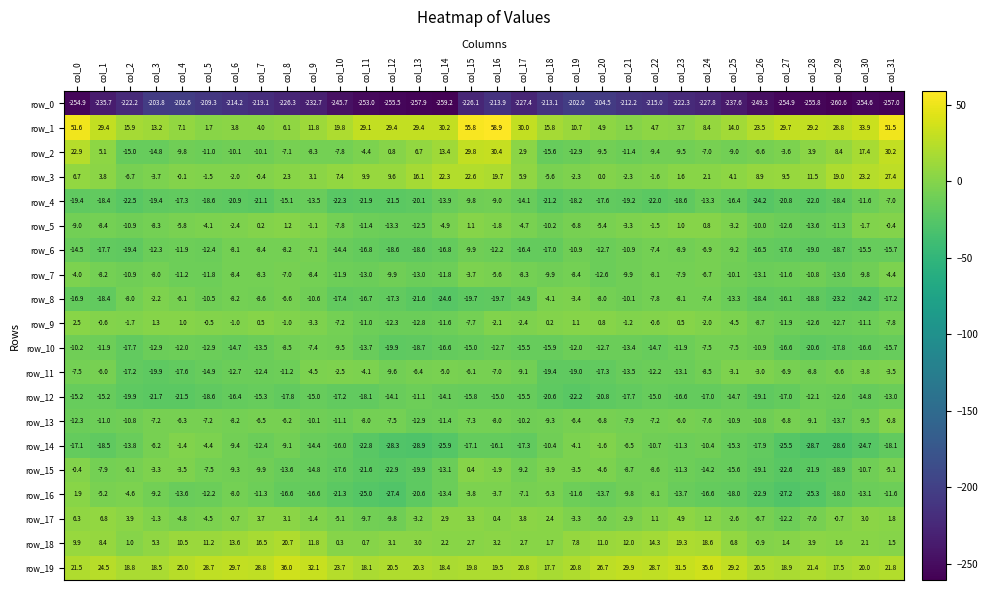

How many values in row_18 are above zero?

31